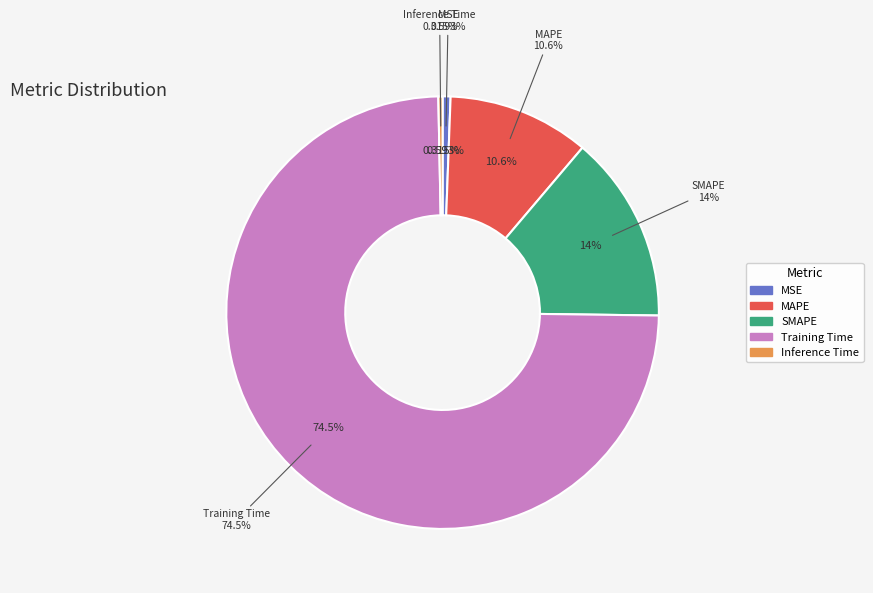

The MAPE slice represents 11% of the pie. True or false?

True